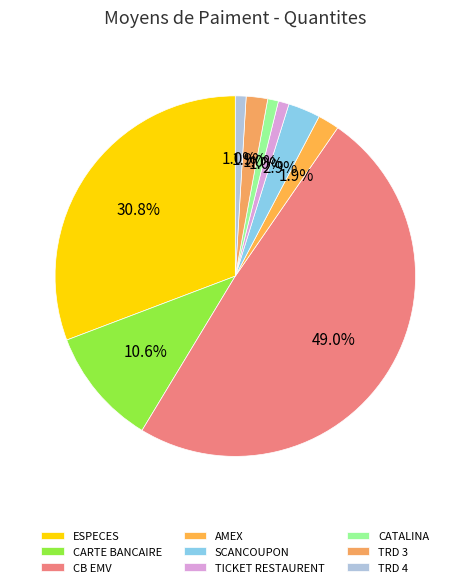

Combined, what portion of the pie is CB EMV and TRD 3?

51.0%